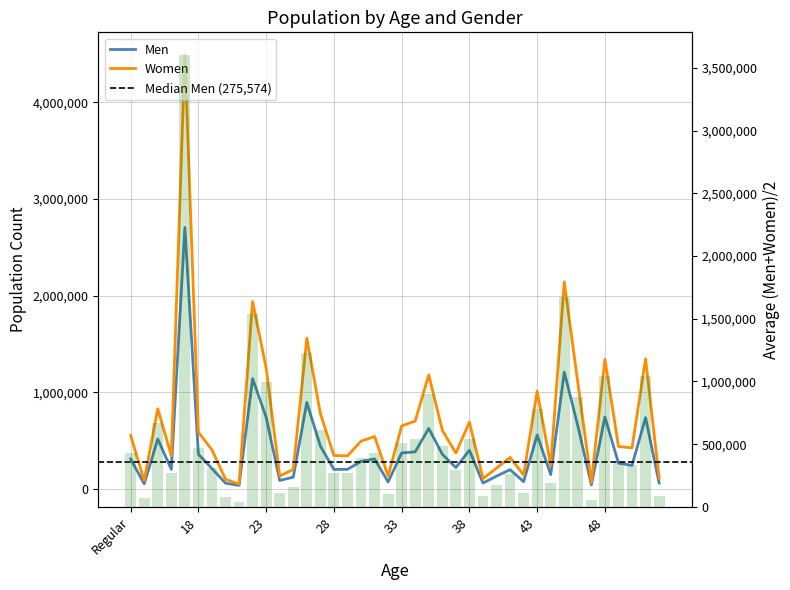

Reading left to right, transcribe all the data shown in this chart.

Men: 310504	52083	515910	202070	2704659	358280	211637	59319	36352	1140516	740521	87207	121746	894368	443089	201321	202529	284601	310716	71459	371787	383568	625526	358471	220813	399450	61114	132092	199175	75297	557421	148323	1208495	652823	41896	743750	266547	243483	737462	60934
Women: 552339	85640	828669	343207	4499890	587154	403658	99496	50439	1938695	1250460	134025	201192	1558919	780199	345409	342134	493536	542341	133656	651923	701752	1179503	606802	371502	690476	106088	215265	325650	144235	1011656	241326	2141490	1097890	67358	1340492	438926	424167	1345341	111408